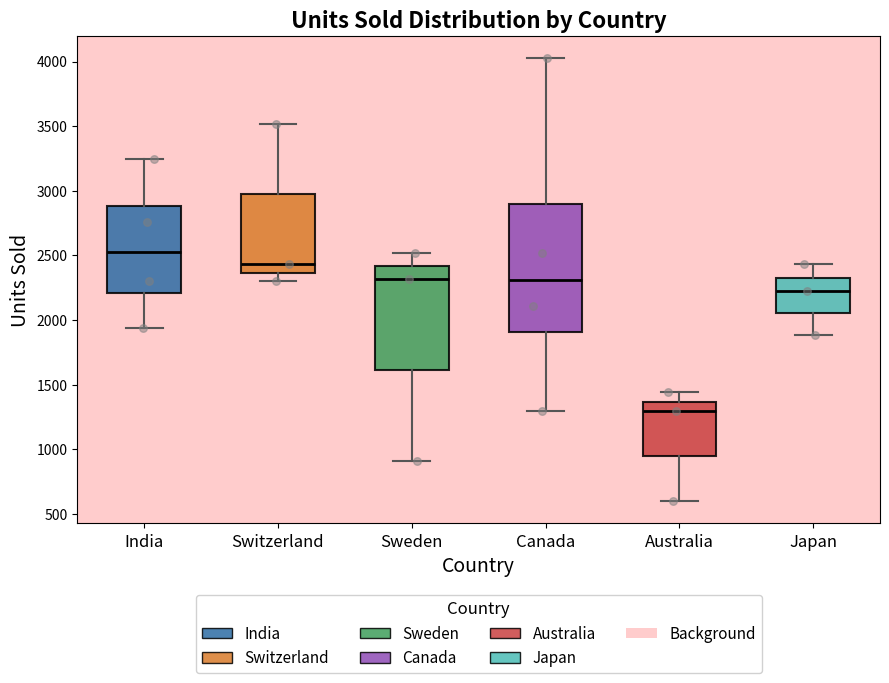

Which box's median line is the highest?

India